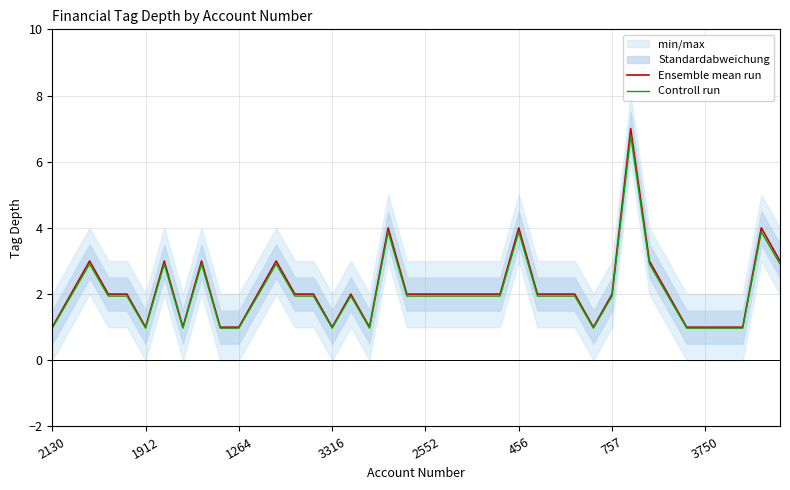

How many lines are shown in the chart?

2